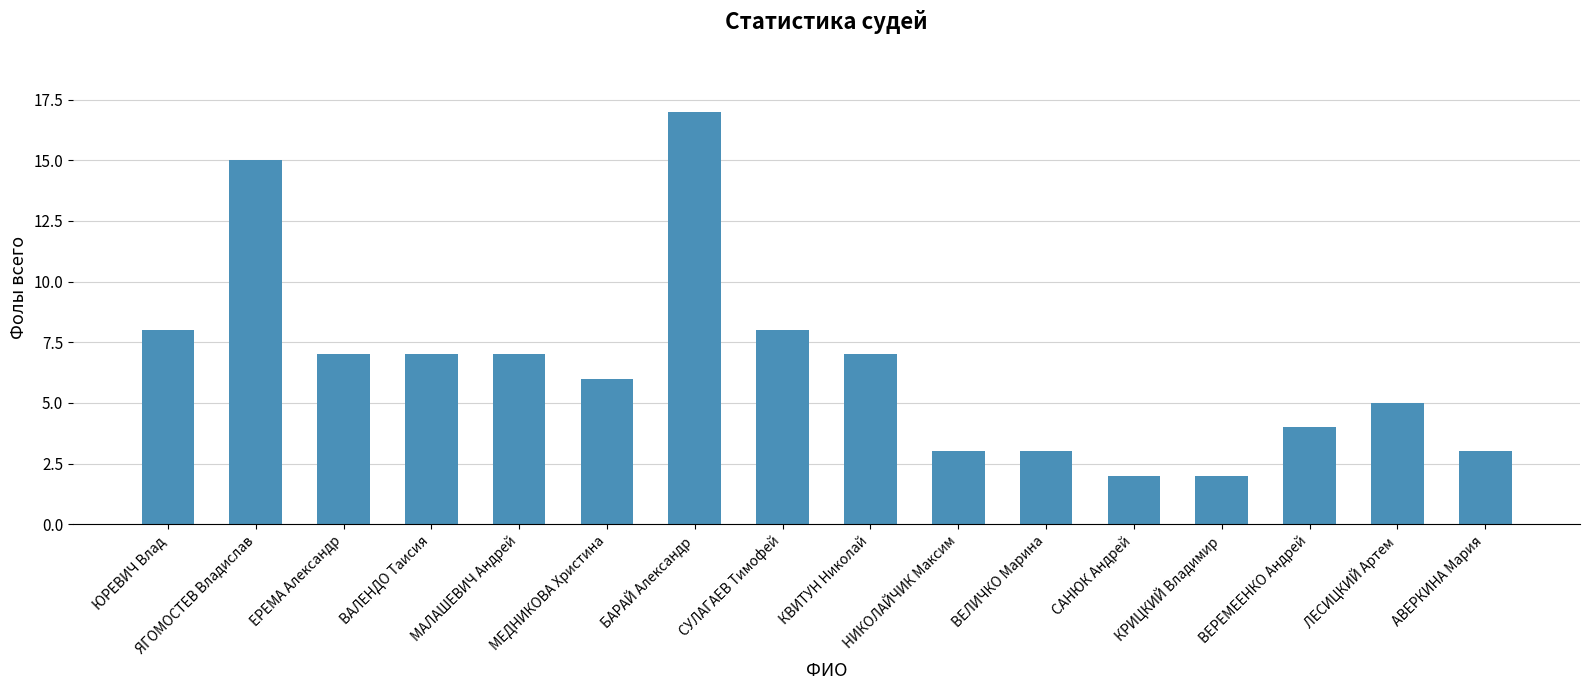

The value at АВЕРКИНА Мария is 3. True or false?

True